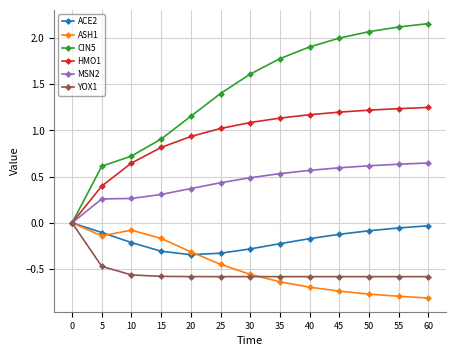

Which series has the largest range (max minus min)?

CIN5